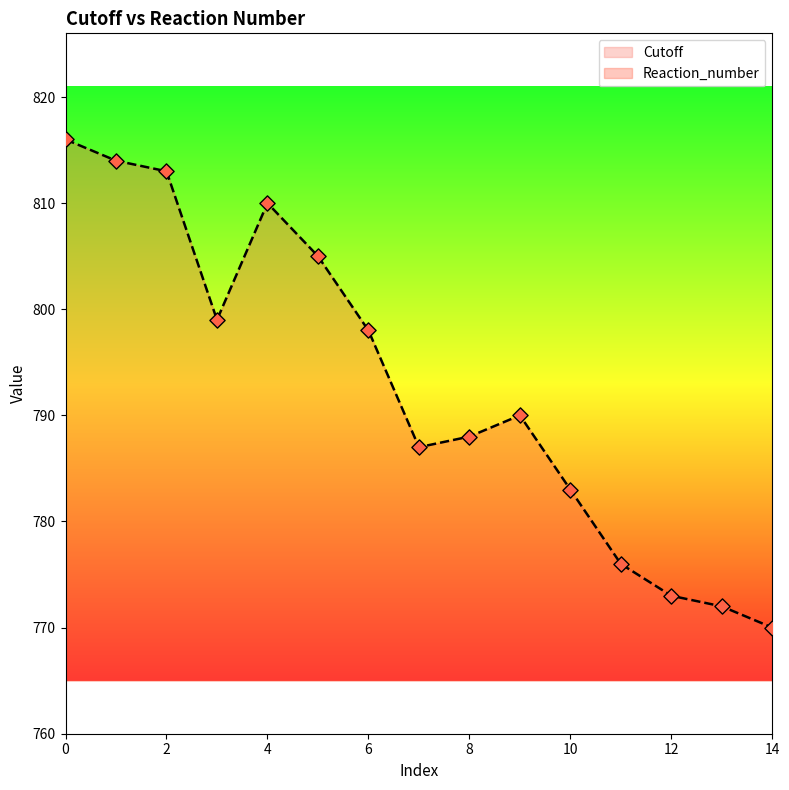

Which series reaches the minimum Y coordinate?

Cutoff